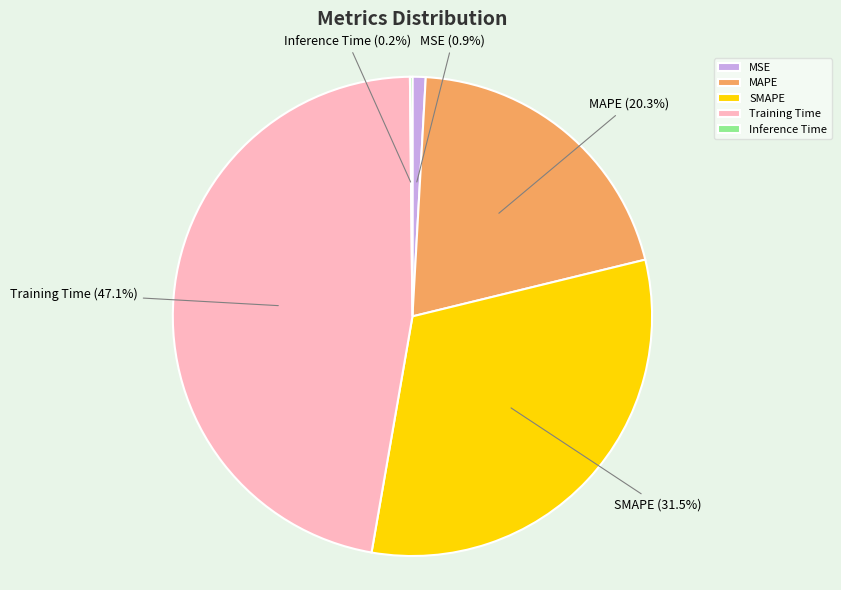

Is there any slice that represents more than half of the pie?

No